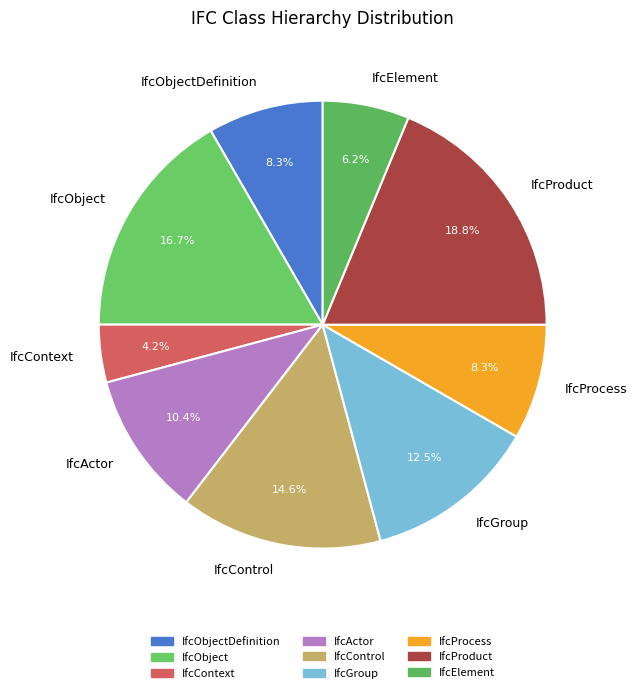

Do IfcObject and IfcElement together represent more than half of the pie?

No